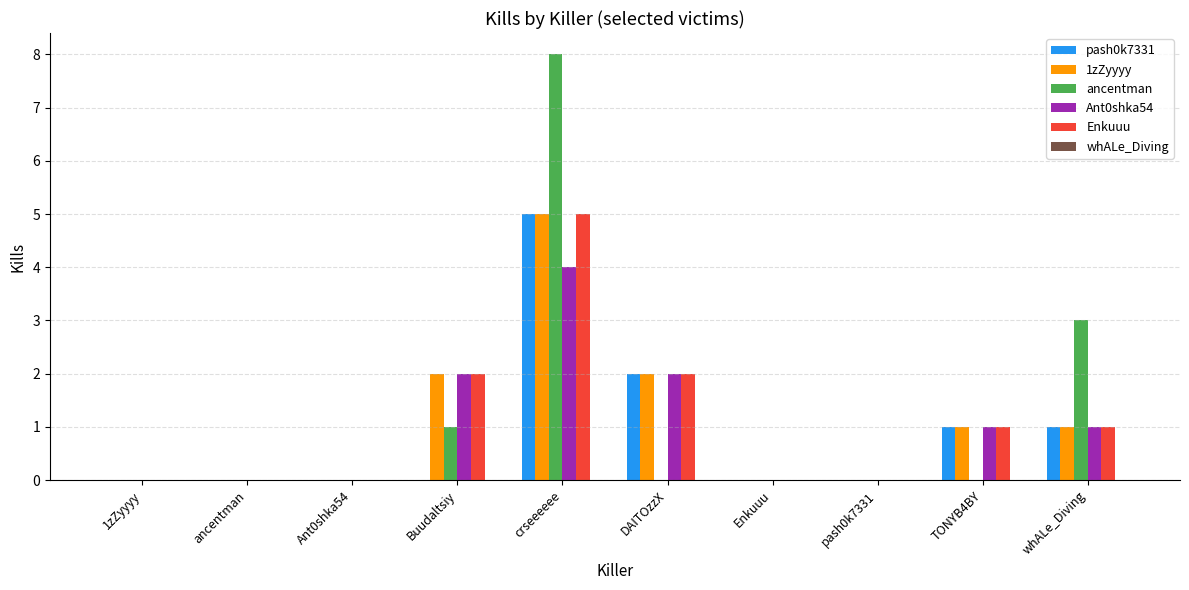

Are the bars grouped side by side (vs. stacked)?

Yes